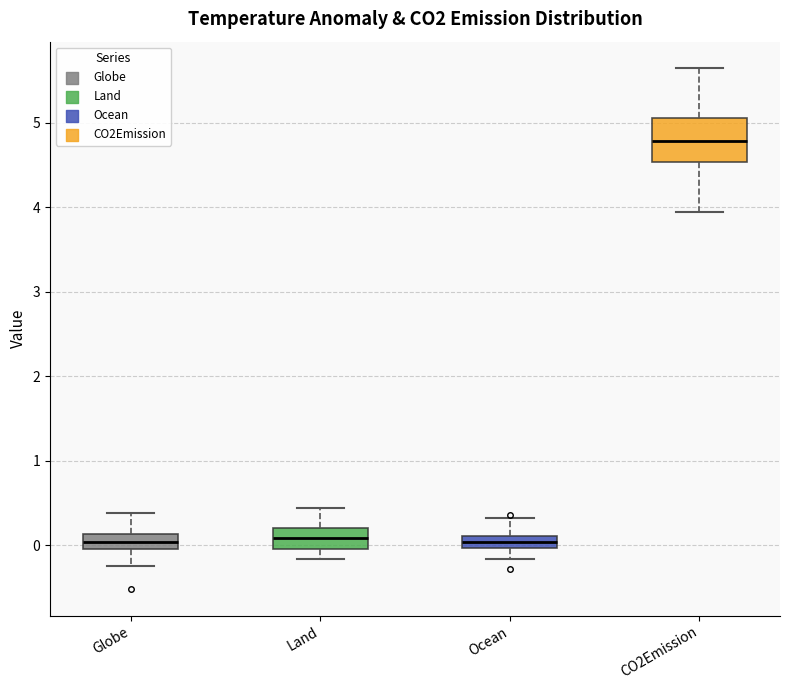

Where does the lower whisker of the box for Globe end on the y-axis? The values are not printed on the chart, so give them approximately, as read against the axis.

-0.2